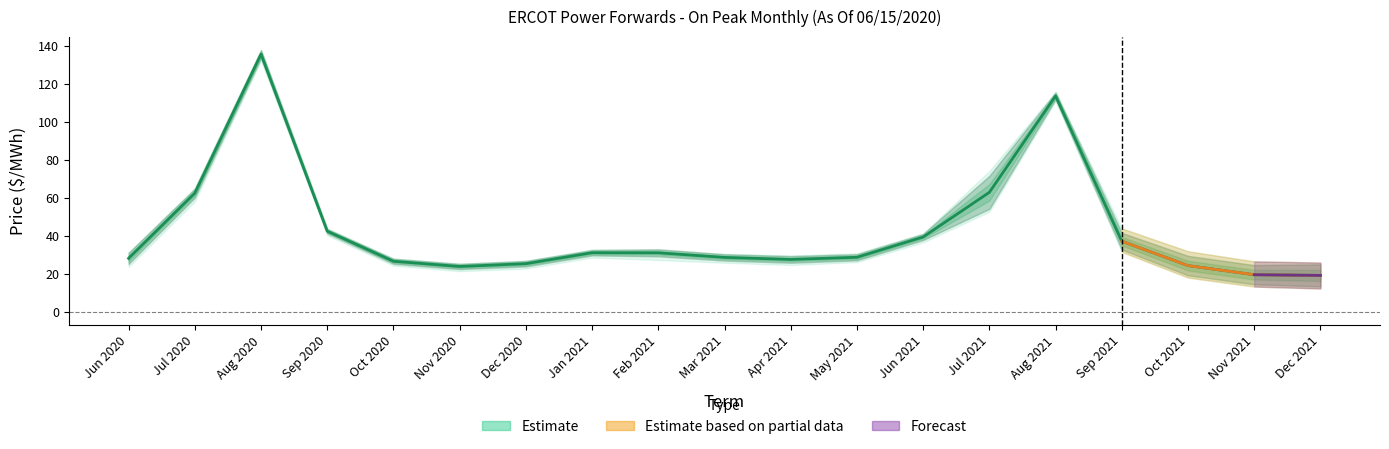

What is the minimum value shown in the chart?

19.2